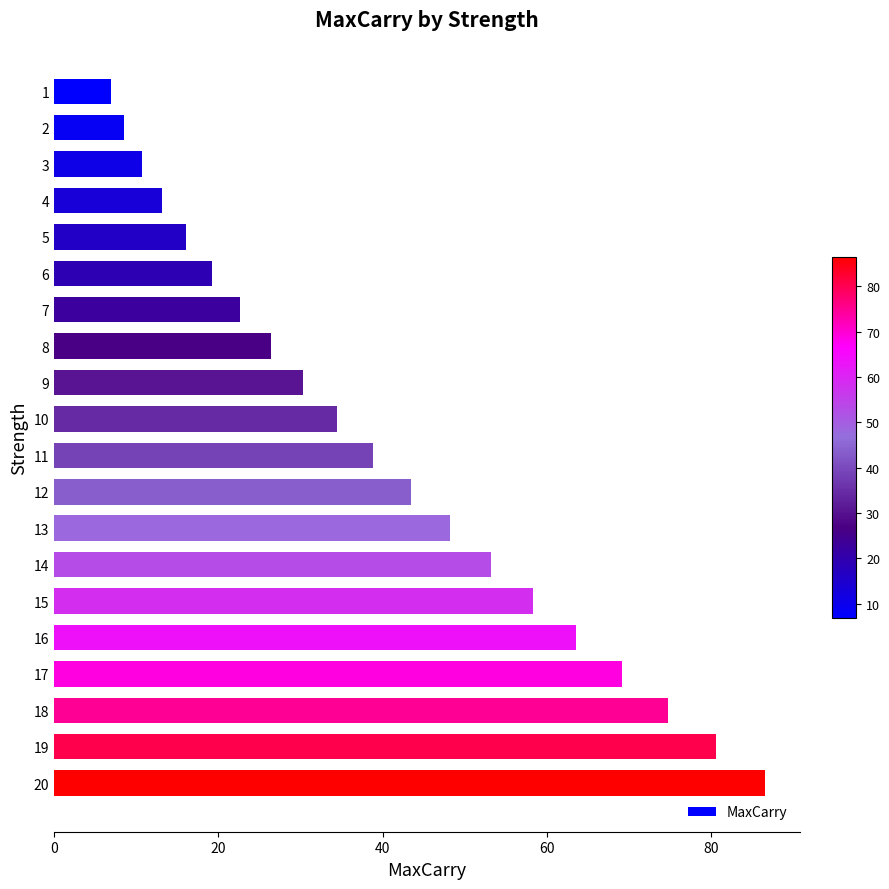

Are the bars horizontal?

Yes